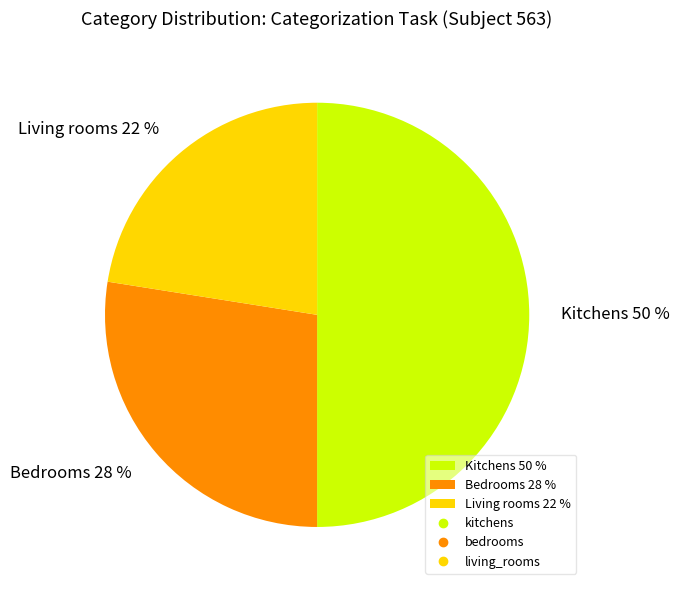

Rank the categories by value from lowest to highest.

Living rooms 22 %, Bedrooms 28 %, Kitchens 50 %